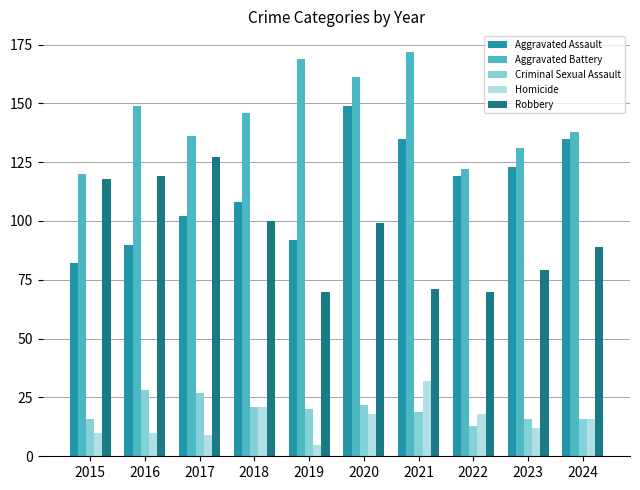

At which category is the sum across all series the highest?

2020